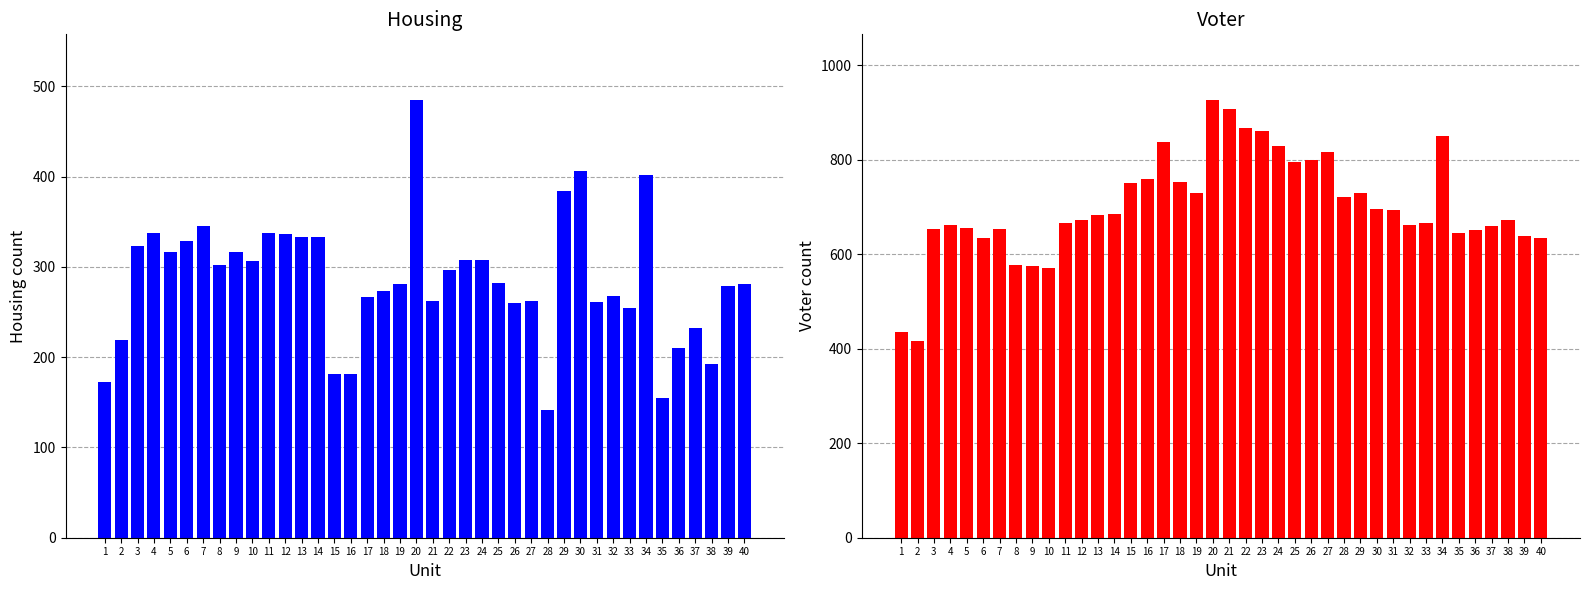

The value of Voter at 14 is 685. True or false?

True